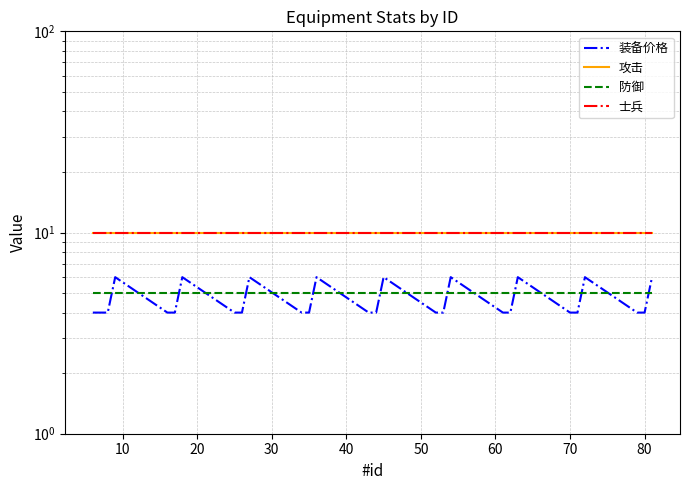

True or false: 士兵 and 攻击 cross at least once.

False